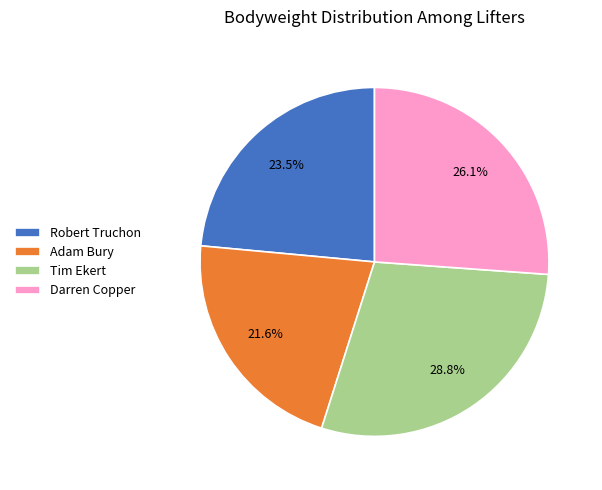

What is the ratio of the value at Robert Truchon to the value at Tim Ekert?

0.8